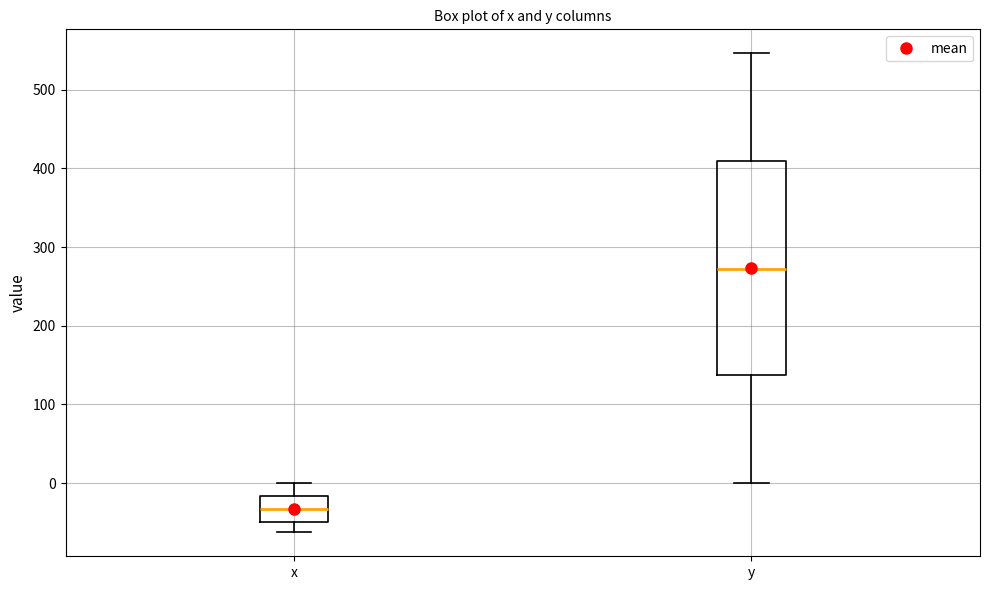

Reading left to right, read every box against the y-axis: the position of its median line, the range the box covers, and the ends of its whiskers. The values are not printed on the chart, so give them approximately, as read against the axis.

x: median -30, box -50 to -20, whiskers -60 to 0
y: median 270, box 140 to 410, whiskers 0 to 550